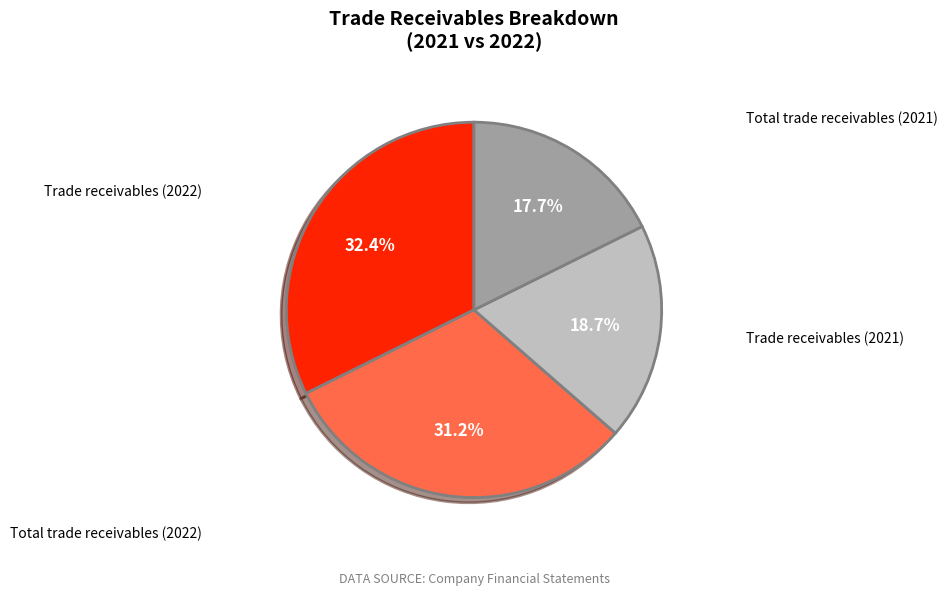

Is there any slice that represents more than half of the pie?

No